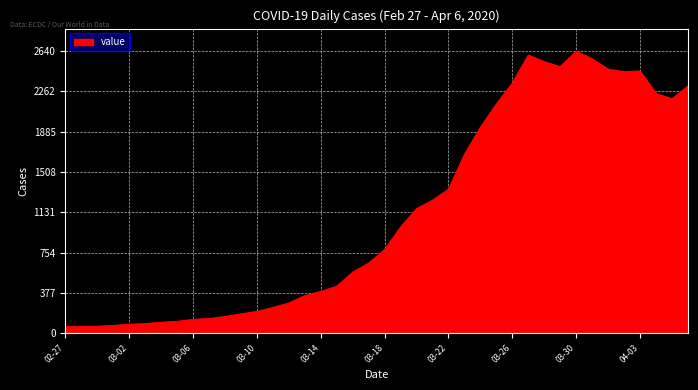

What is the difference between the maximum and minimum values?

2579